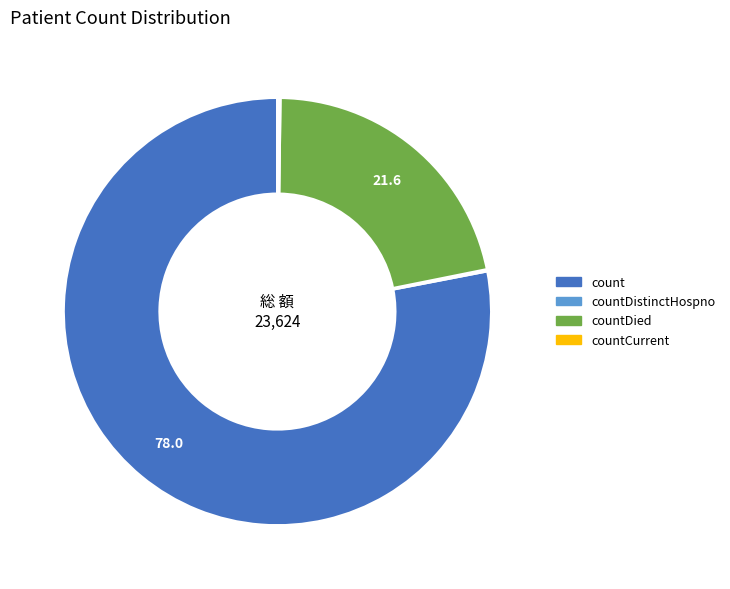

Is it true that countDied is 22% of the pie?

True